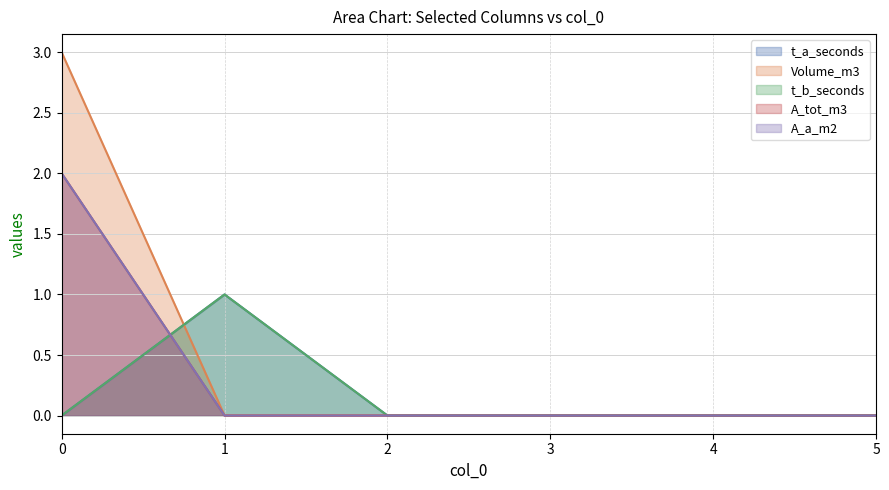

Which category has the lowest value in the A_a_m2 series?

1